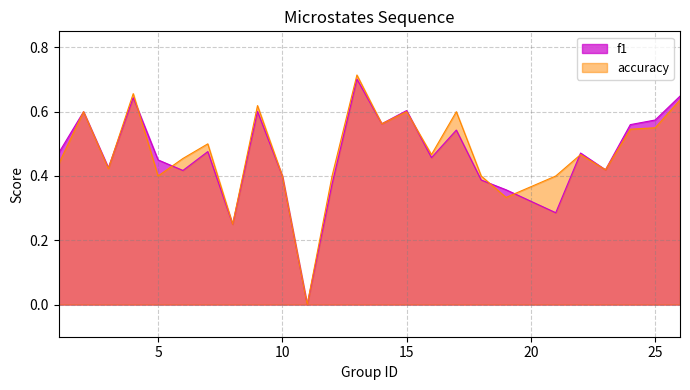

What are all the series names shown in the legend?

f1, accuracy